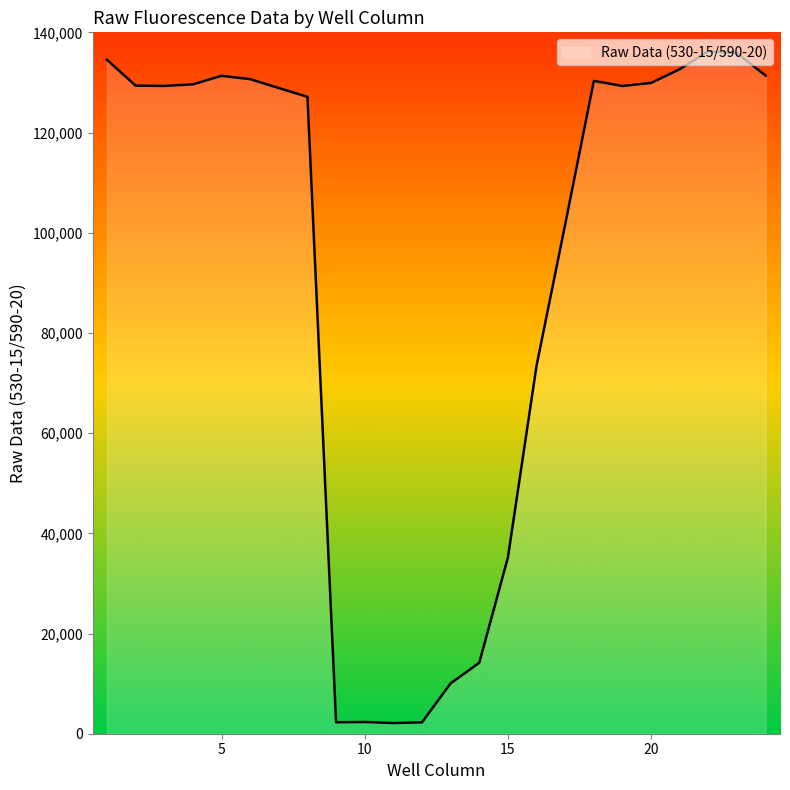

What is the greatest value displayed?

136224